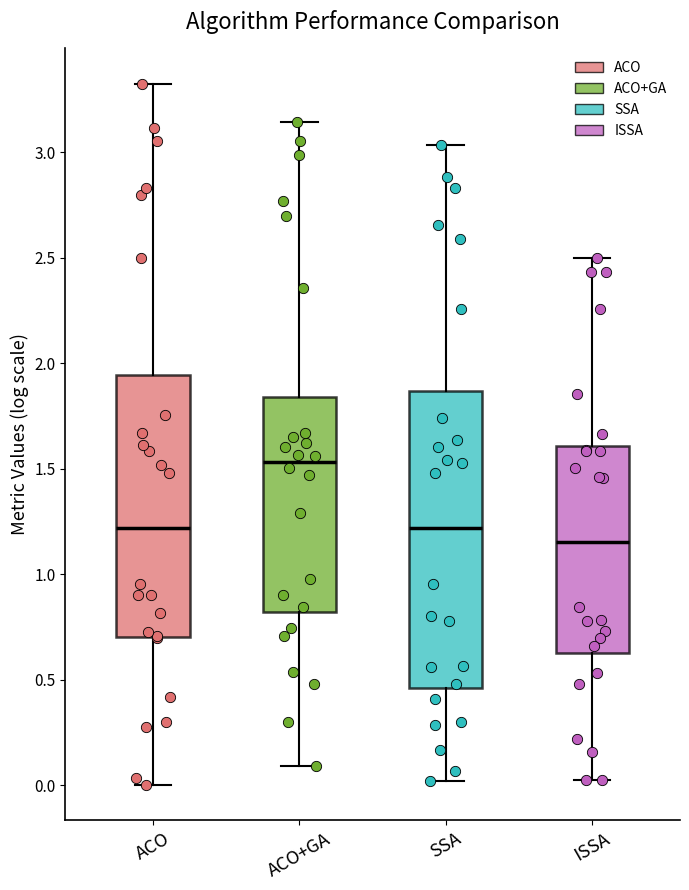

Which box has the lowest median line?

ISSA